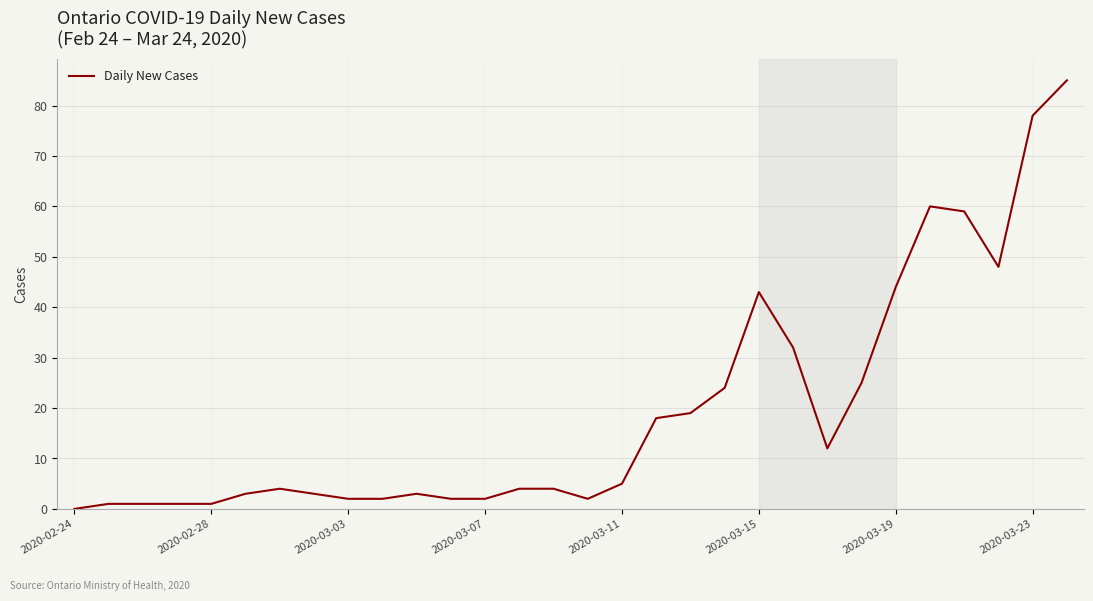

True or false: the data has more than 0 interior local peaks.

True